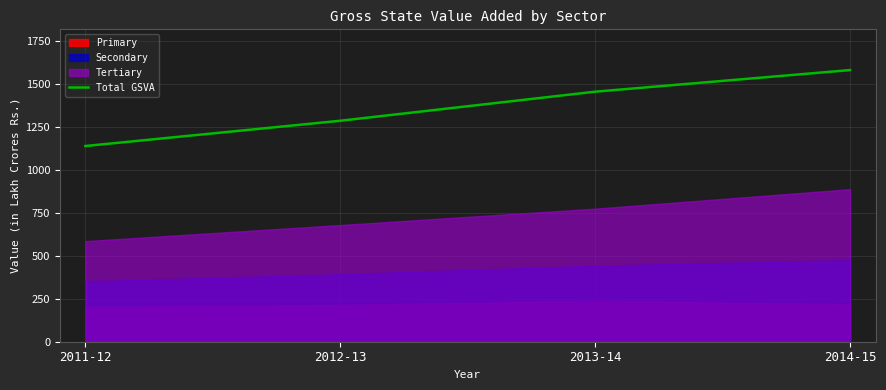

List the labels in order of value, largest first.

2014-15, 2013-14, 2012-13, 2011-12